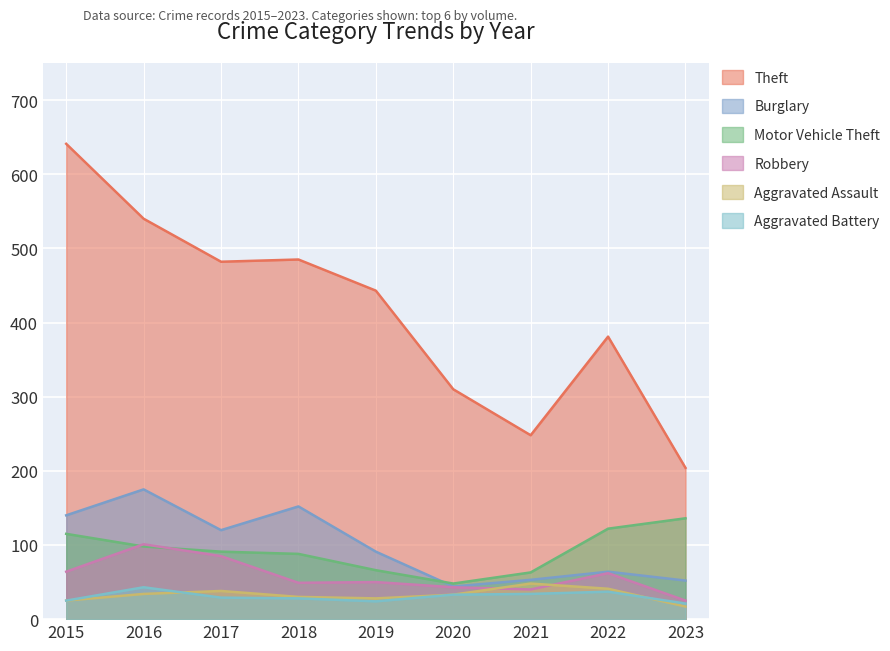

Is it true that Aggravated Assault equals 43 at 2019?

False